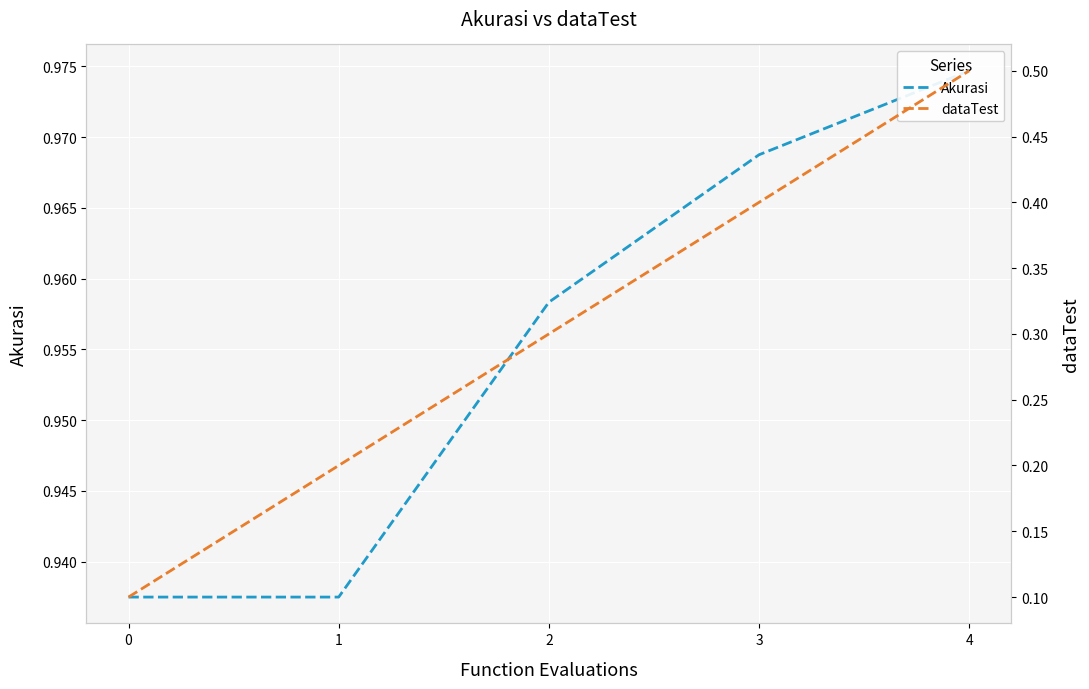

What are all the series names shown in the legend?

Akurasi, dataTest